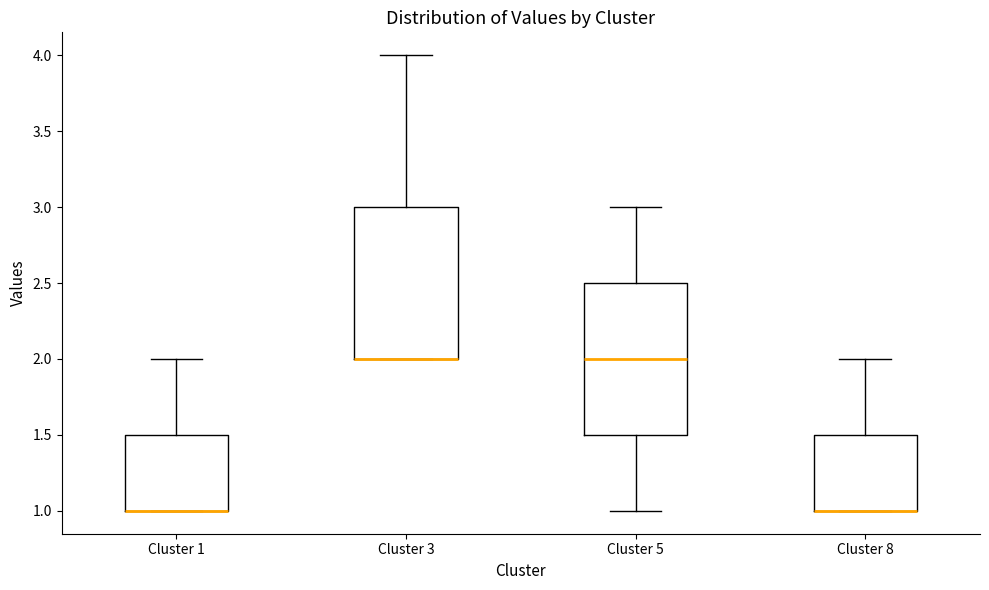

Reading left to right, transcribe this box plot: for each box, give where its median line is, the range the box spans, and where its two whiskers end, as read against the y-axis. The values are not printed on the chart, so give them approximately, as read against the axis.

Cluster 1: median 1.0 (drawn on the box's lower edge), box 1.0 to 1.5, whiskers 1.0 to 2.0
Cluster 3: median 2.0 (drawn on the box's lower edge), box 2.0 to 3.0, whiskers 2.0 to 4.0
Cluster 5: median 2.0, box 1.5 to 2.5, whiskers 1.0 to 3.0
Cluster 8: median 1.0 (drawn on the box's lower edge), box 1.0 to 1.5, whiskers 1.0 to 2.0